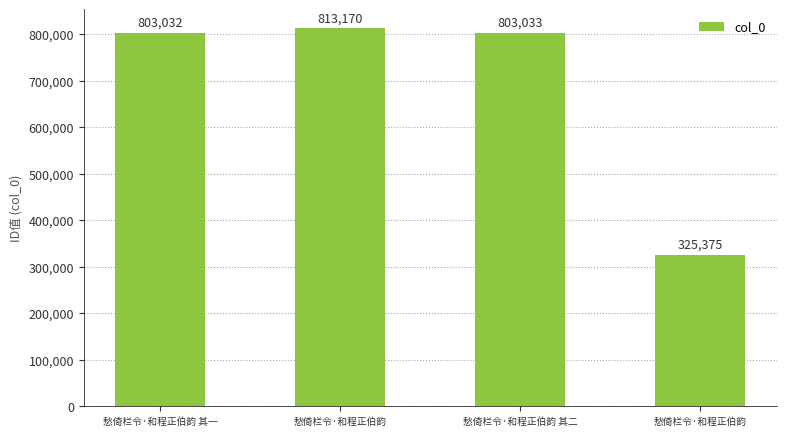

Count the number of categories in the chart.

4